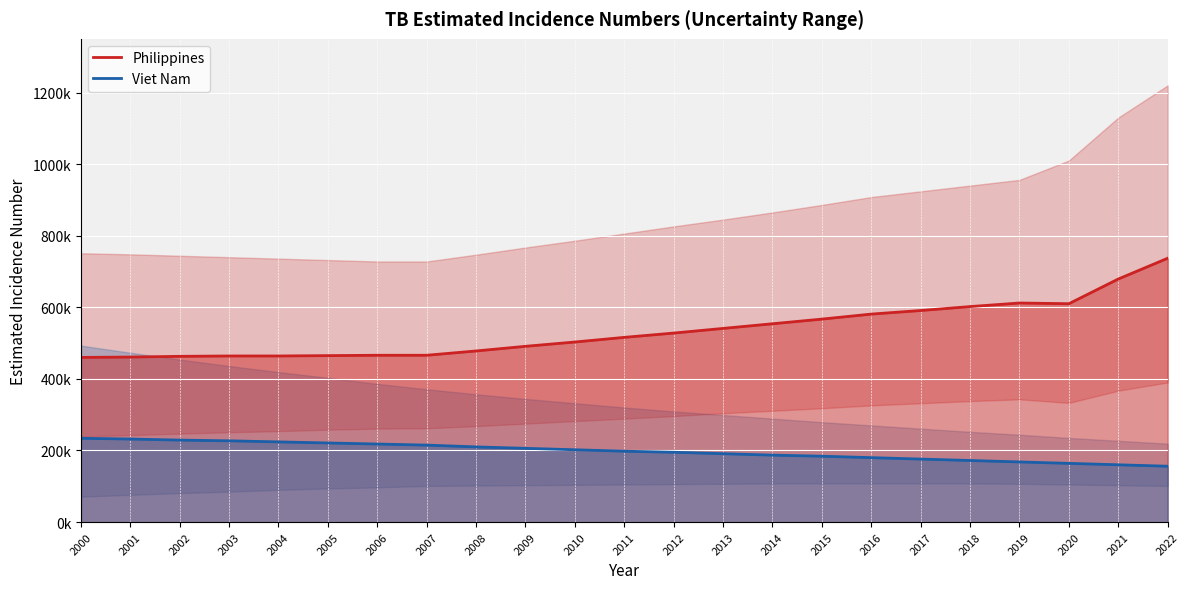

How many data points in Philippines are above 516000?

11